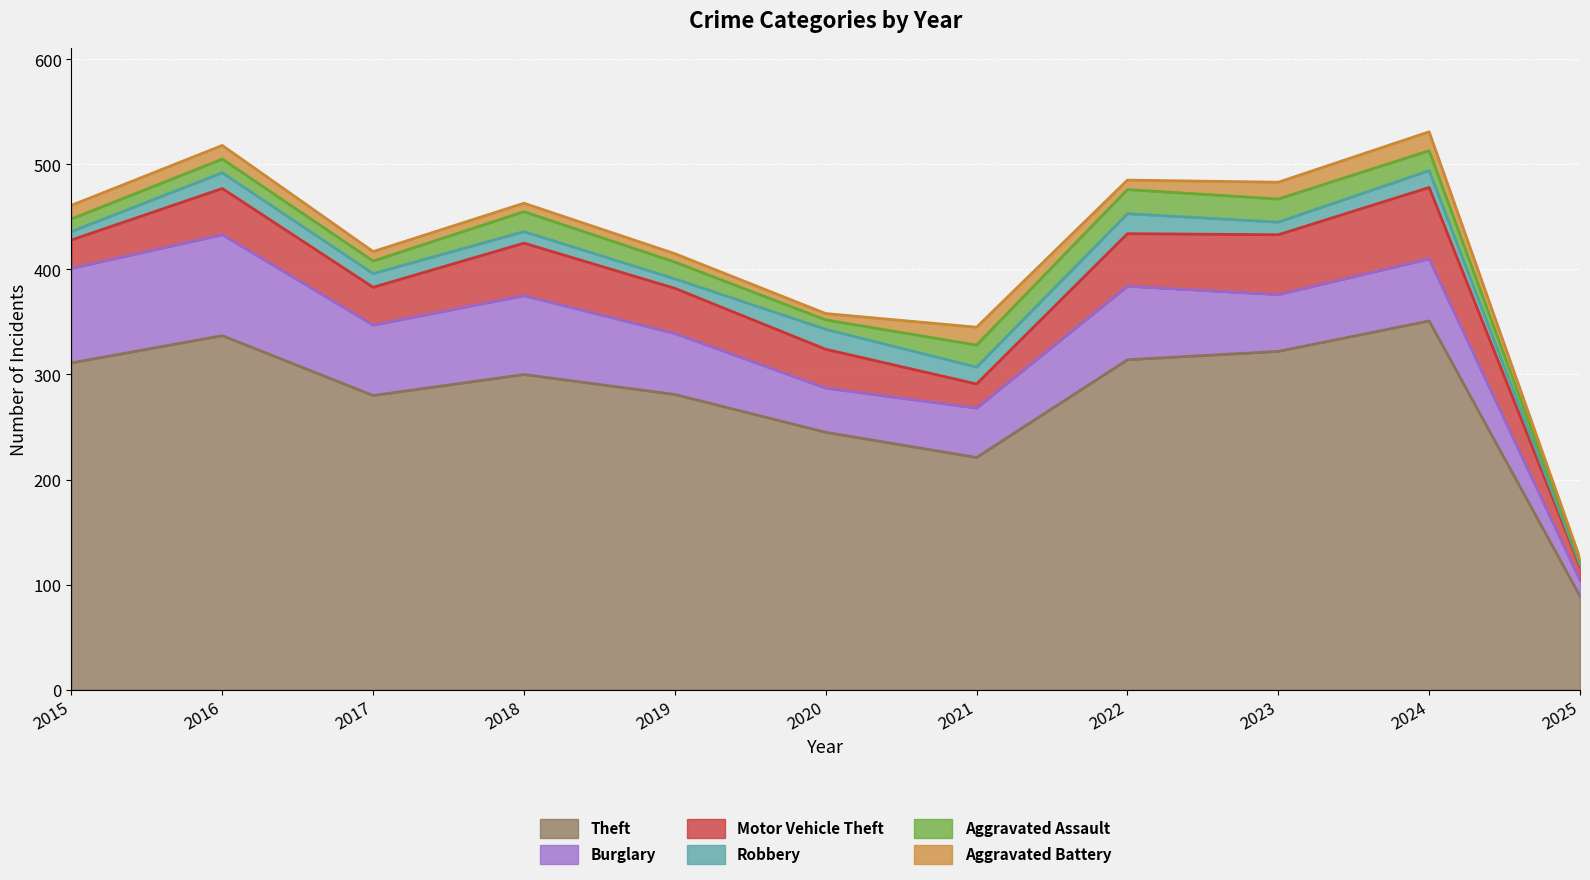

What is the value of the Burglary point at the 3rd from the left?

67